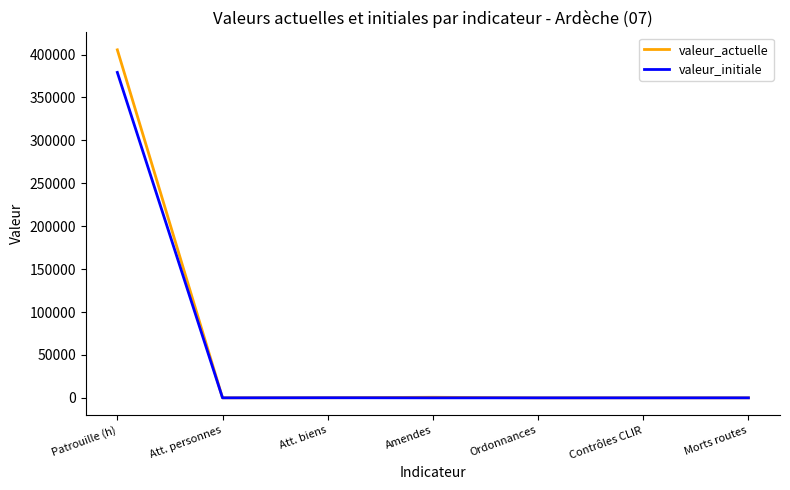

How many lines are shown in the chart?

2